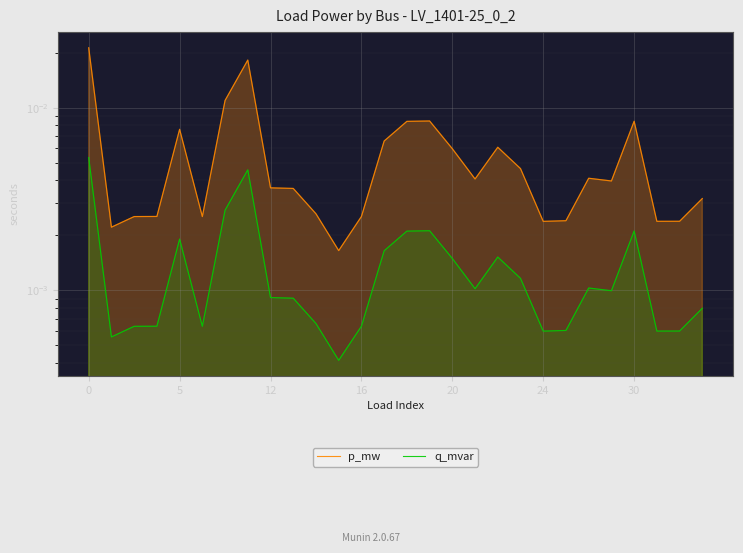

At how many categories does at least one series exceed 0?

28